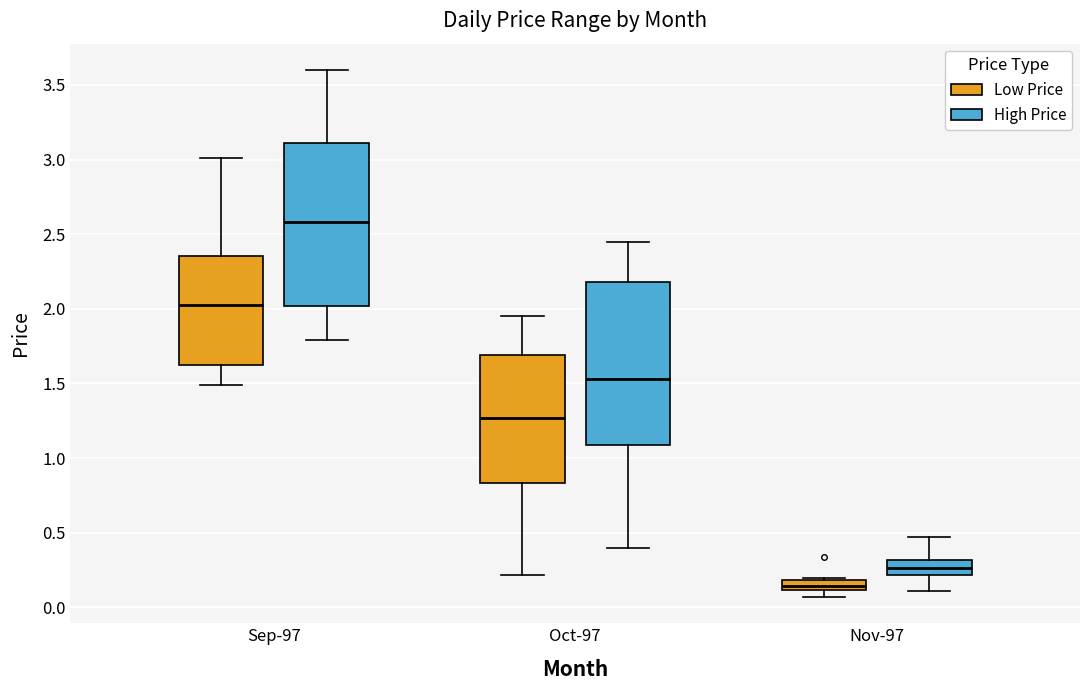

Where is the upper edge of the box for Nov-97 (Low Price) on the y-axis? The values are not printed on the chart, so give them approximately, as read against the axis.

0.20